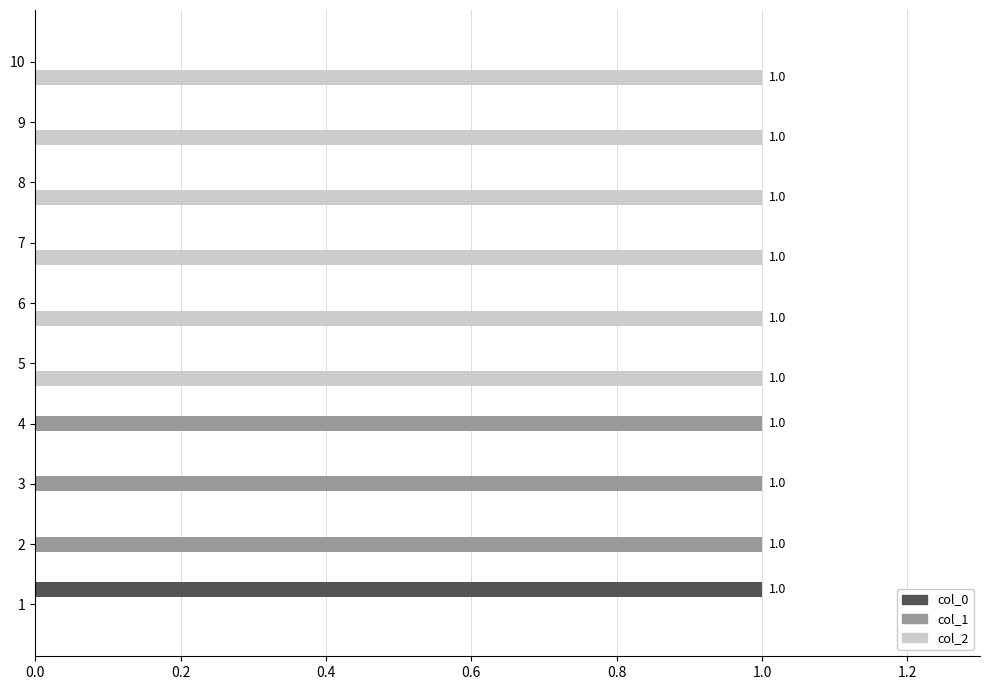

Which series has the largest total across all categories?

col_2